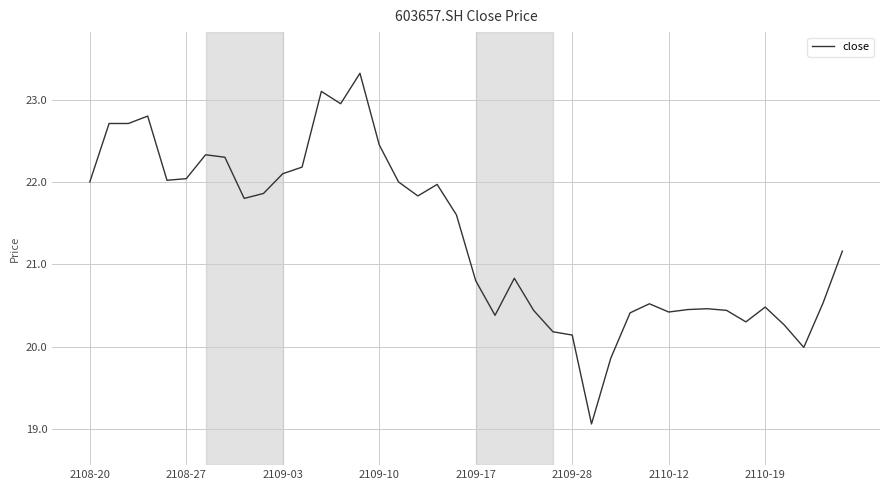

What is the smallest value displayed?

19.1